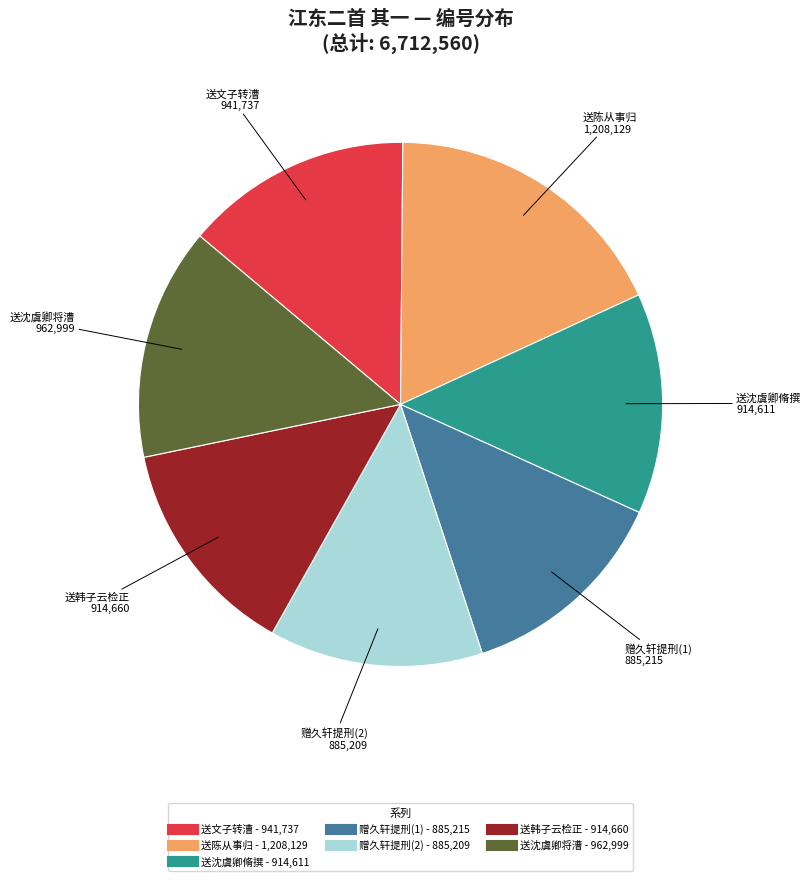

Does any single category account for the majority?

No